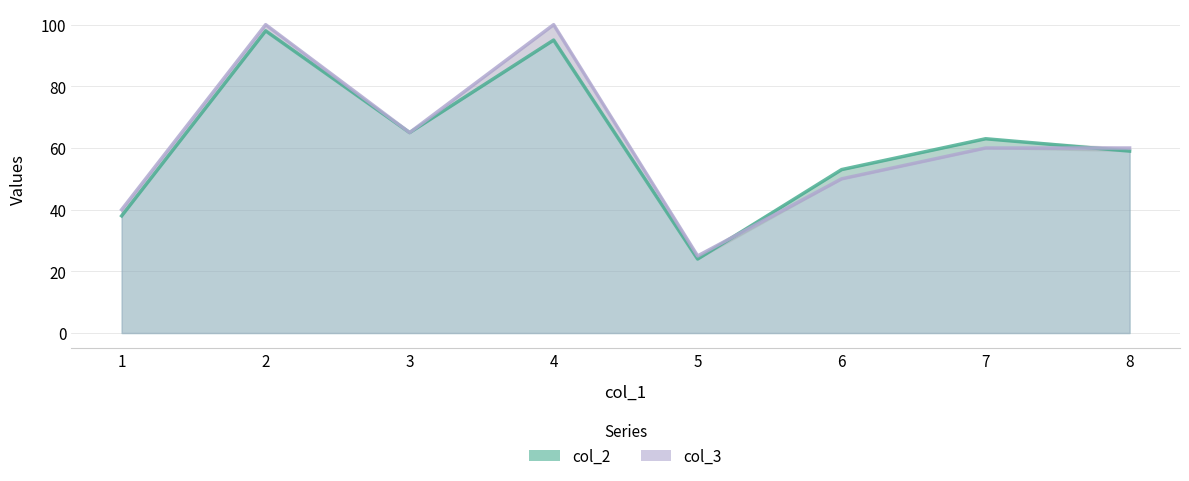

What is the difference between the highest and lowest values at 7?

3